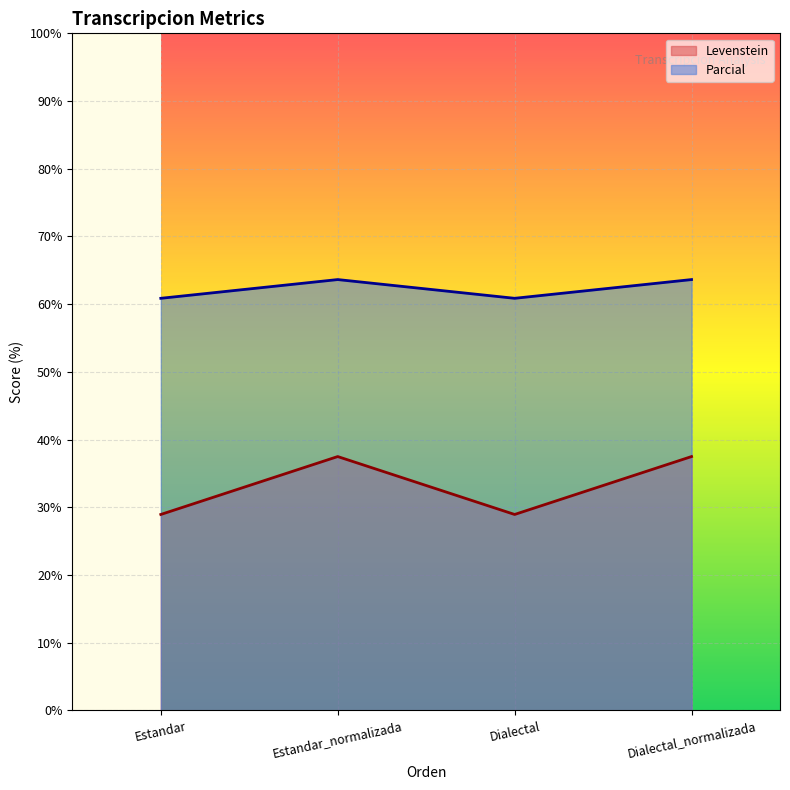

What position from the right is Estandar?

4